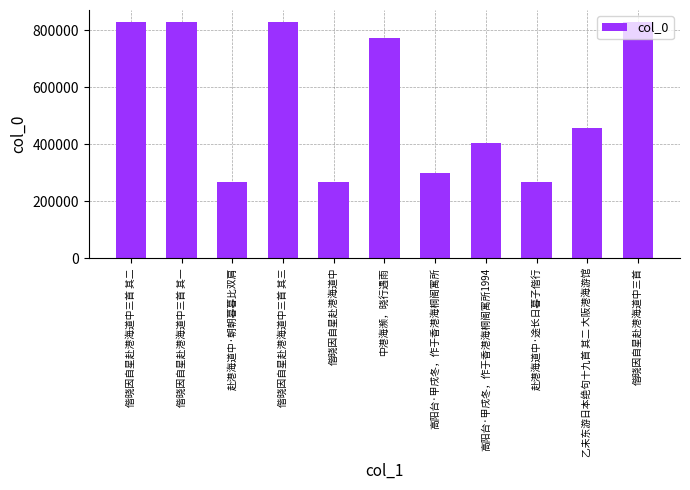

At which label is the value closest to 548896?

乙未东游日本绝句十九首 其二 大阪港海游馆